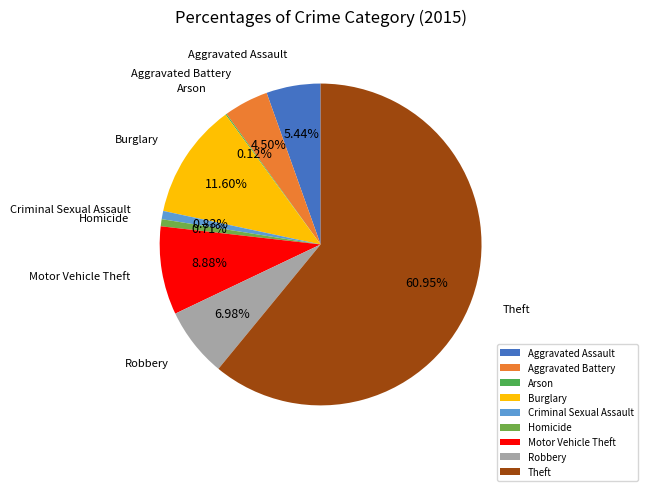

To the nearest percent, what is the difference between the Theft and Criminal Sexual Assault slice percentages?

60%